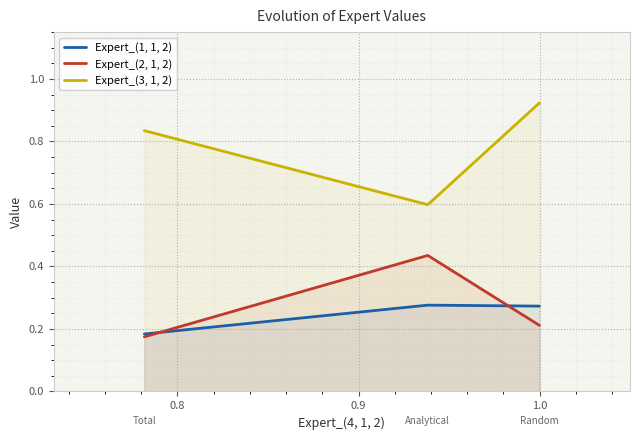

Rank the series by their maximum value, from highest to lowest.

Expert_(3, 1, 2), Expert_(2, 1, 2), Expert_(1, 1, 2)